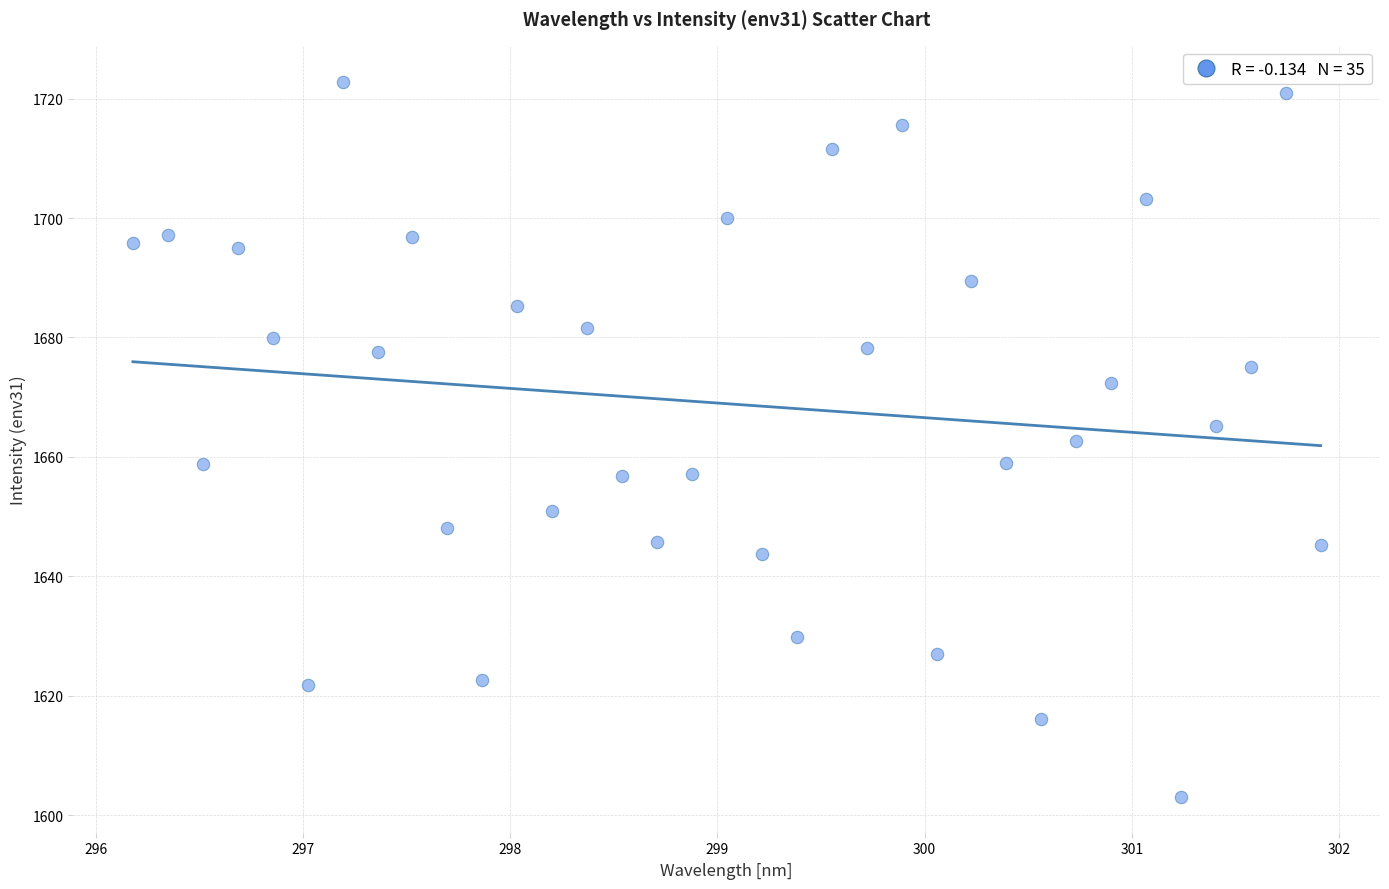

What is the range of X values (max minus min)?

5.7